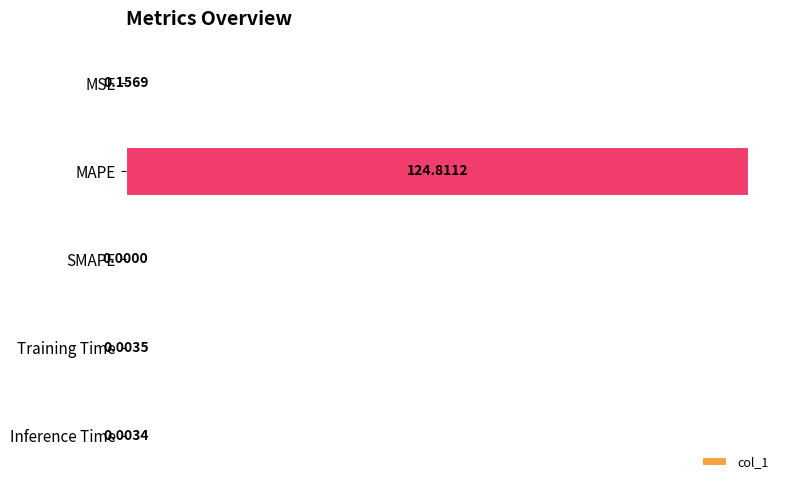

Where is the data nearest to the value 62?

MSE